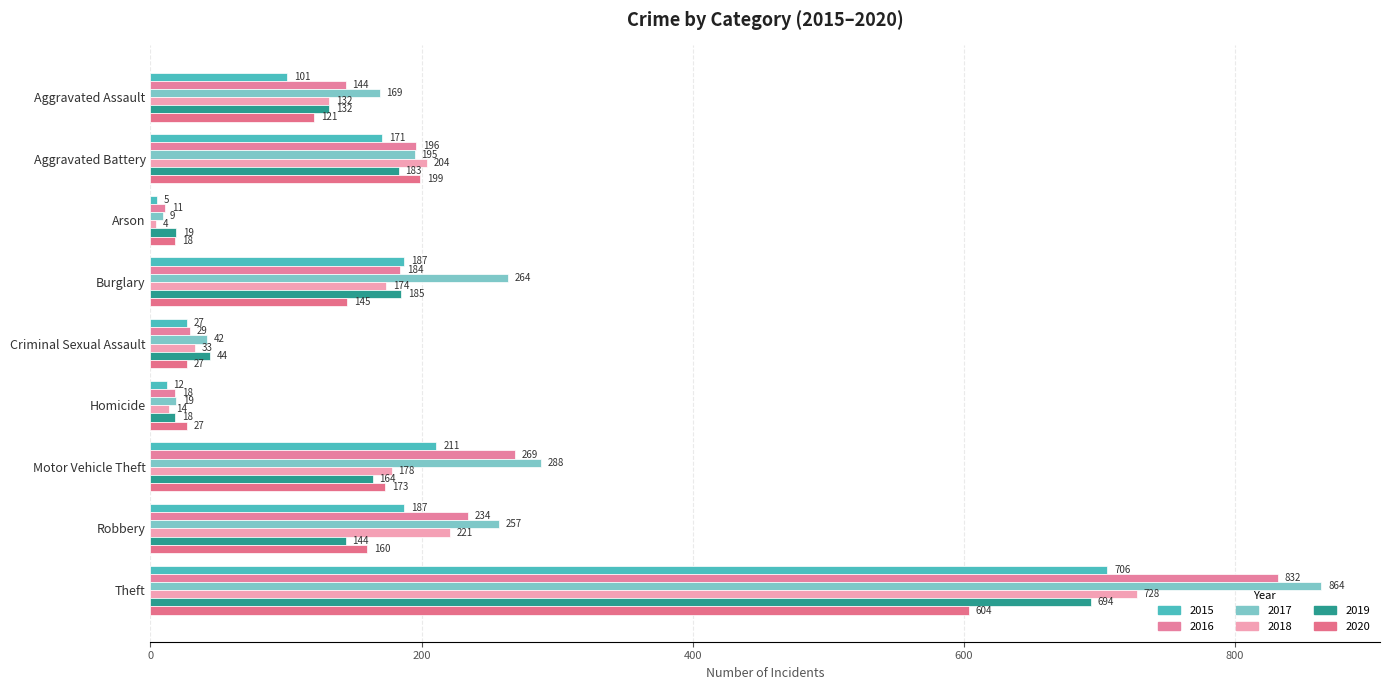

The value of 2019 at Criminal Sexual Assault is 73. True or false?

False